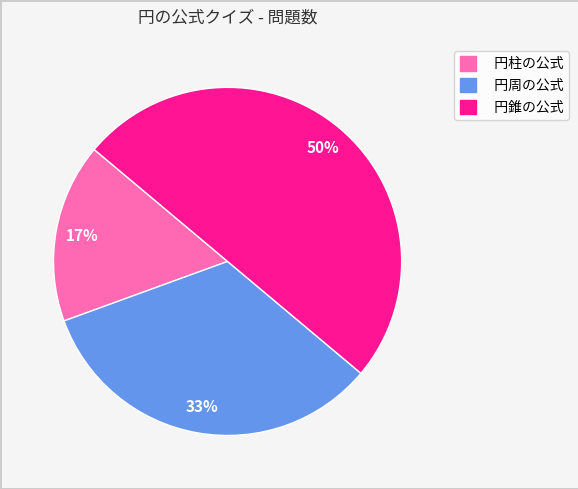

Rank the categories by value from highest to lowest.

円錐の公式, 円周の公式, 円柱の公式